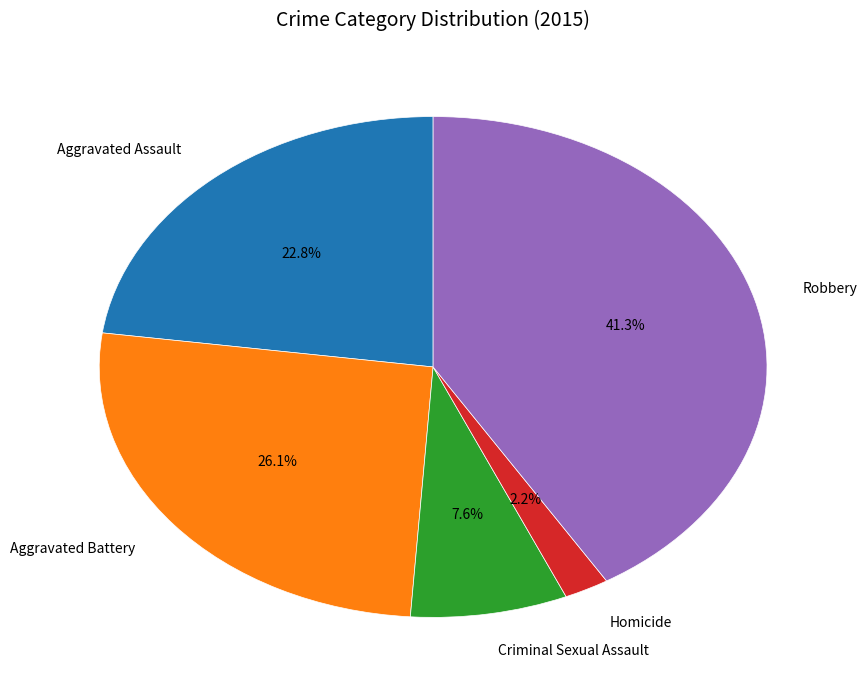

What is the smallest slice in the pie chart?

Homicide